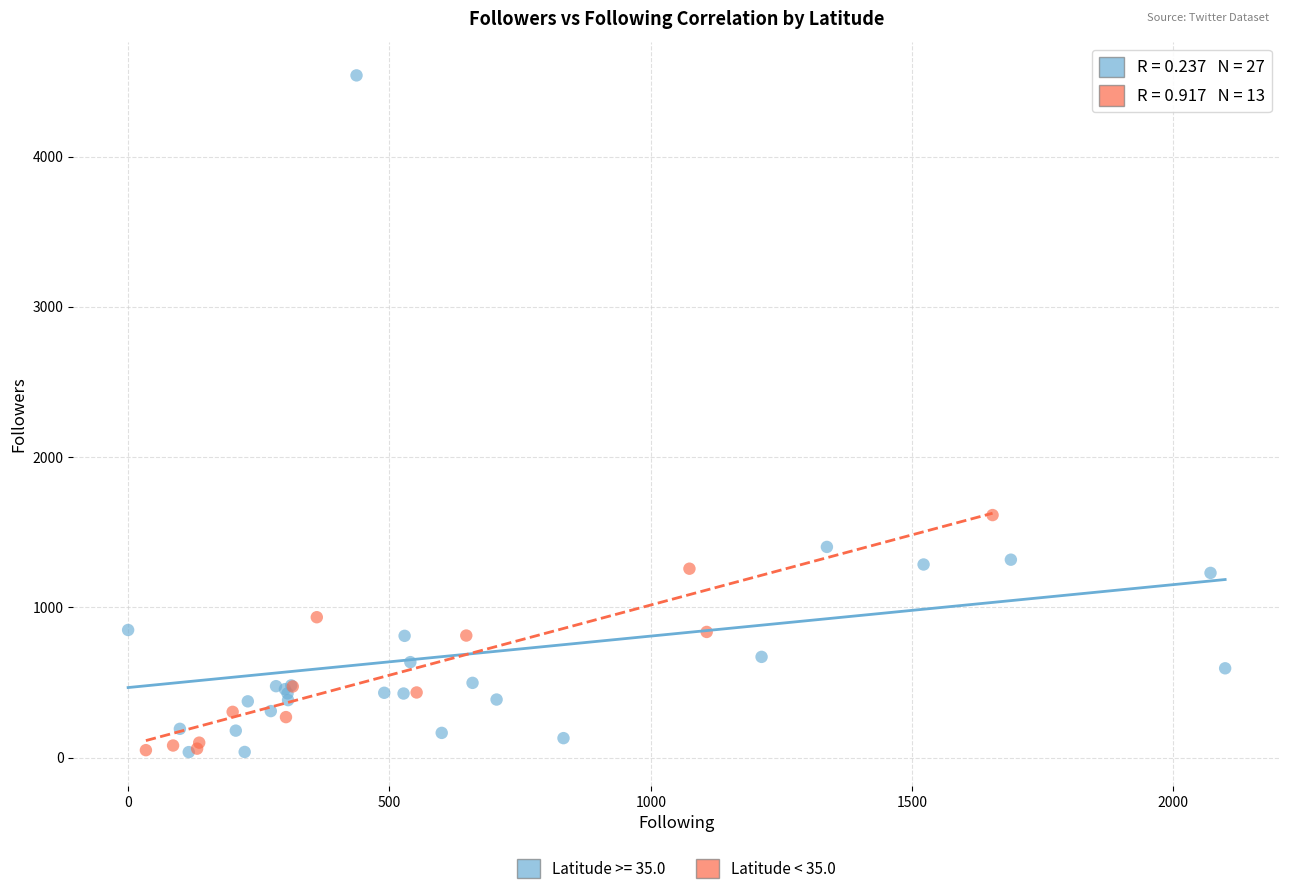

Which series has the widest spread of Y values?

Latitude >= 35.0